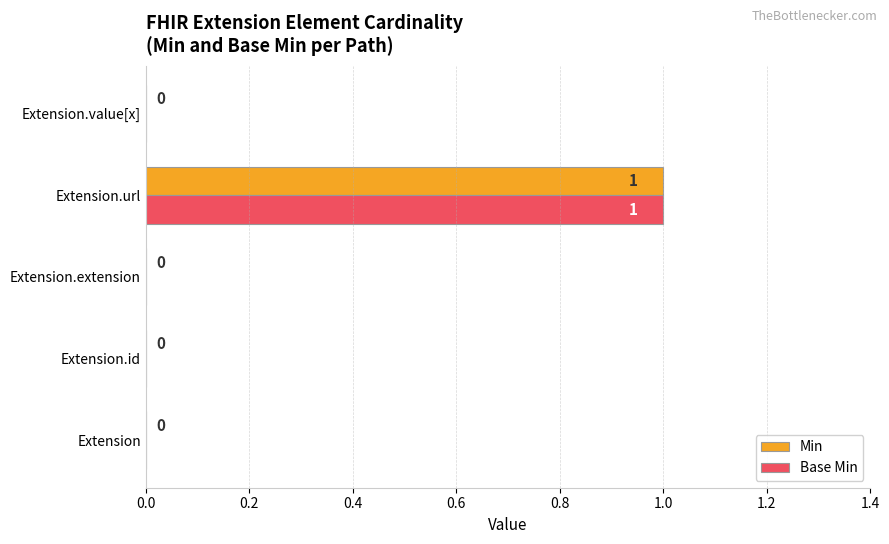

At which label does Base Min reach its peak?

Extension.url